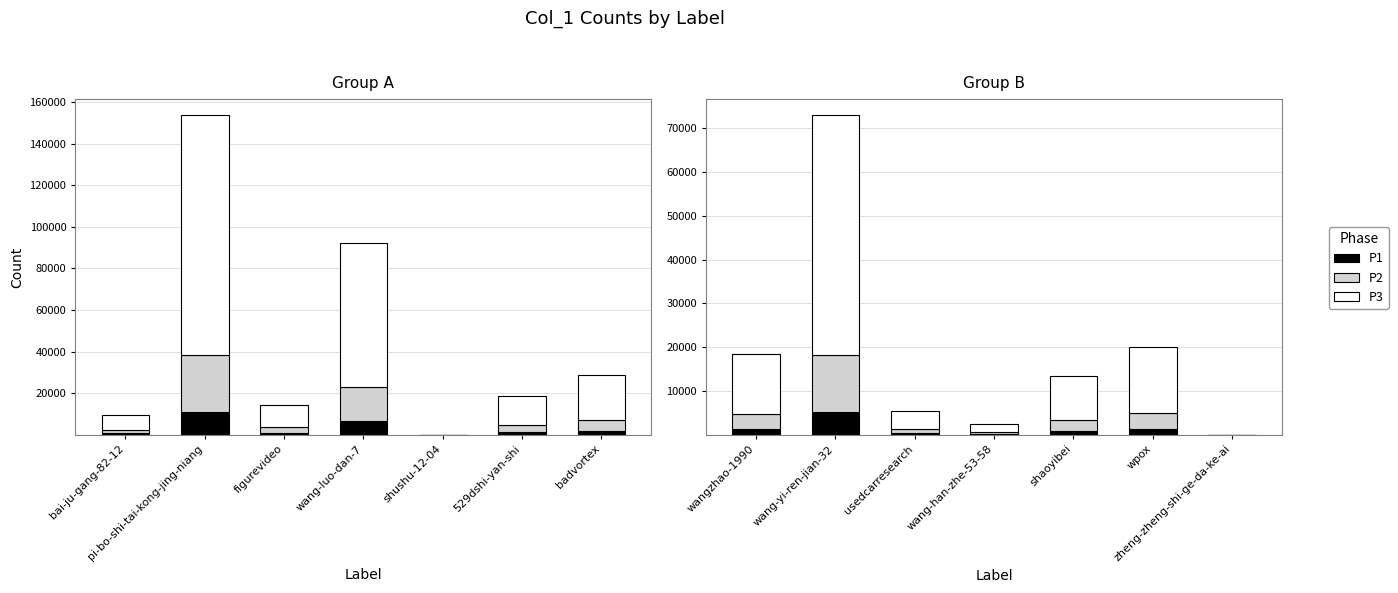

What is the spread (max minus min) of values at wpox?

13670.7